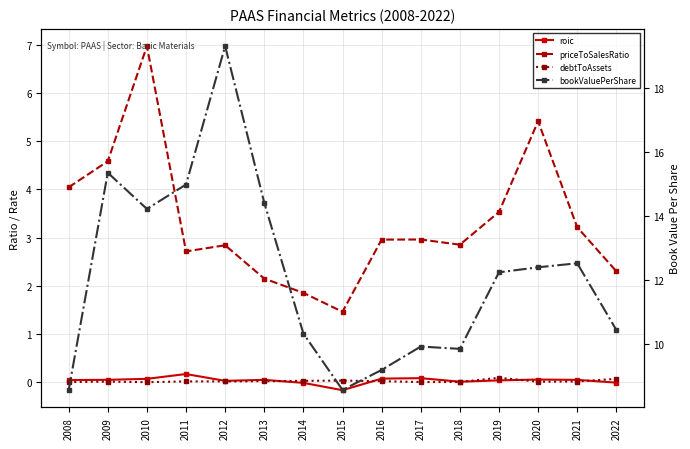

How many positive values does the roic series have?

12